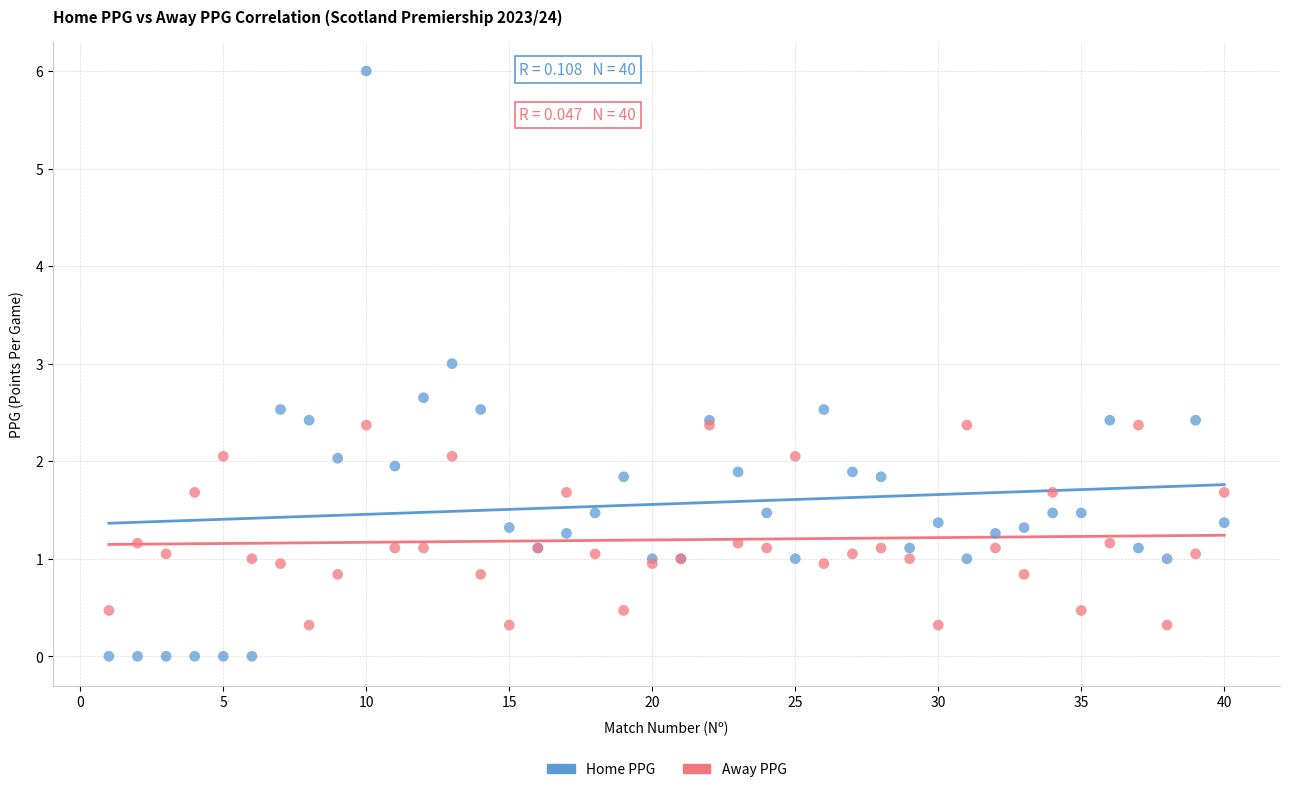

What is the X range (max minus min) for the scatter plot?

39.0